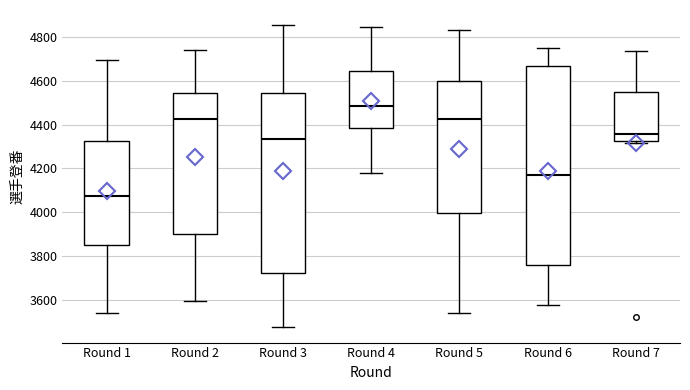

Where is the lower edge of the box for Round 5 on the y-axis? The values are not printed on the chart, so give them approximately, as read against the axis.

4000